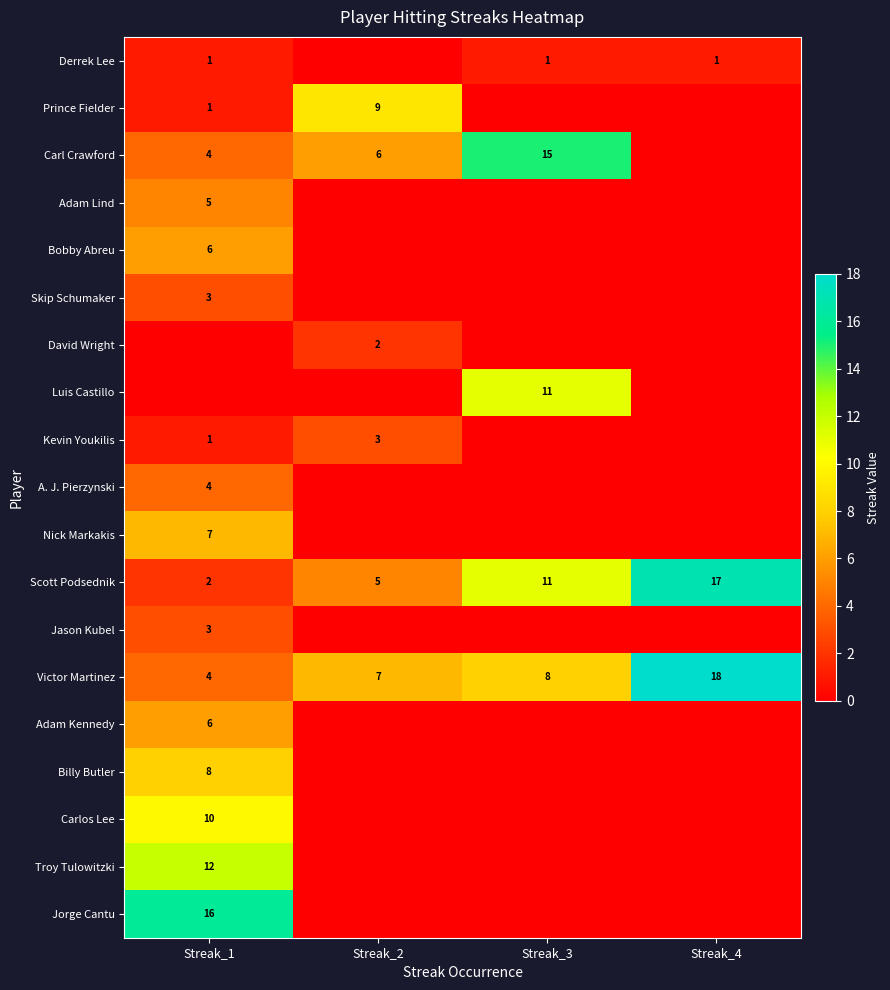

At which label is Victor Martinez closest to 11?

Streak_3